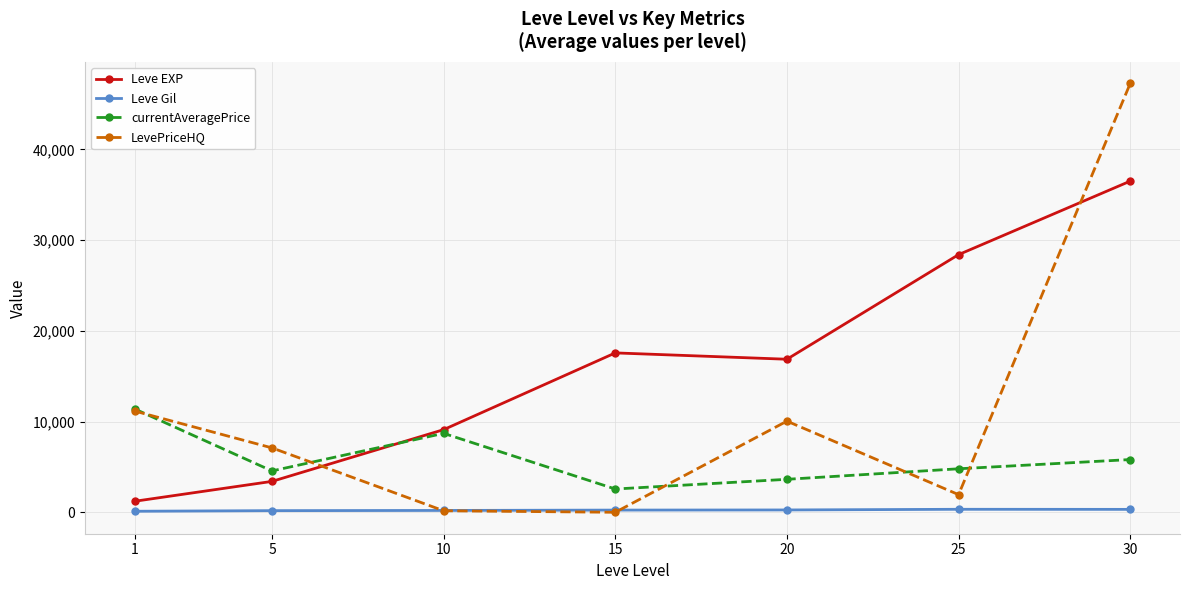

How many series are shown in this chart?

4